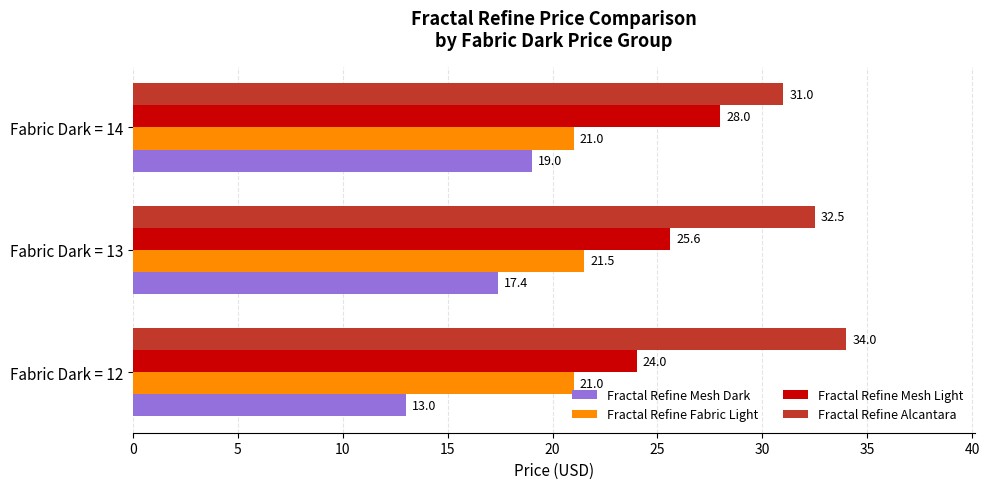

How many Fractal Refine Fabric Light values are between 21 and 22?

3